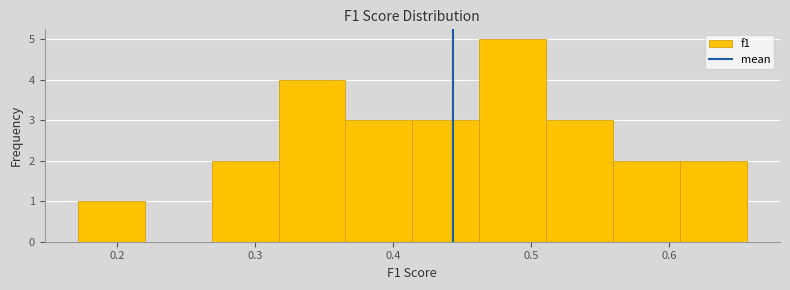

What is the height of the bar covering 0.56 to 0.61 on the x-axis? Neither the bar edges nor the heights are printed on the chart, so give them approximately, as read against the axes.

2